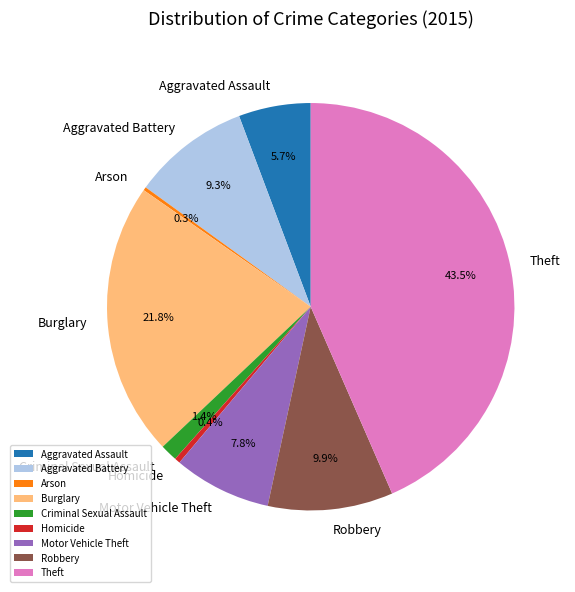

Which has a higher value, Robbery or Aggravated Battery?

Robbery